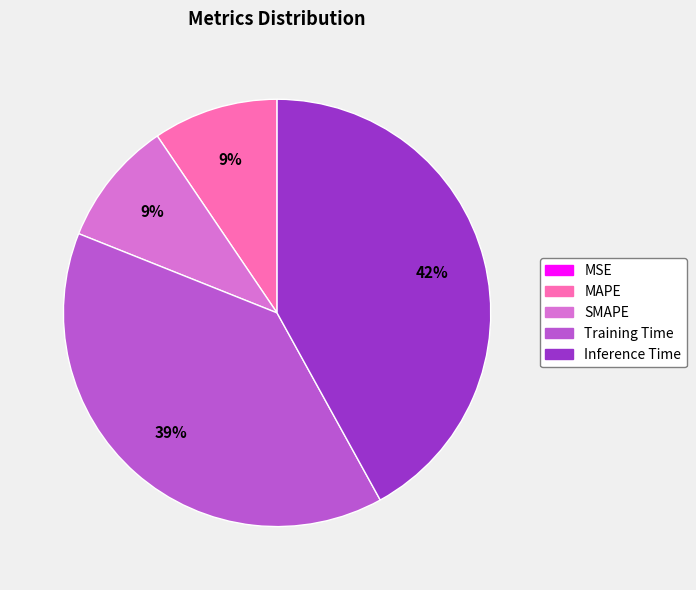

Which category has the biggest portion of the pie?

Inference Time